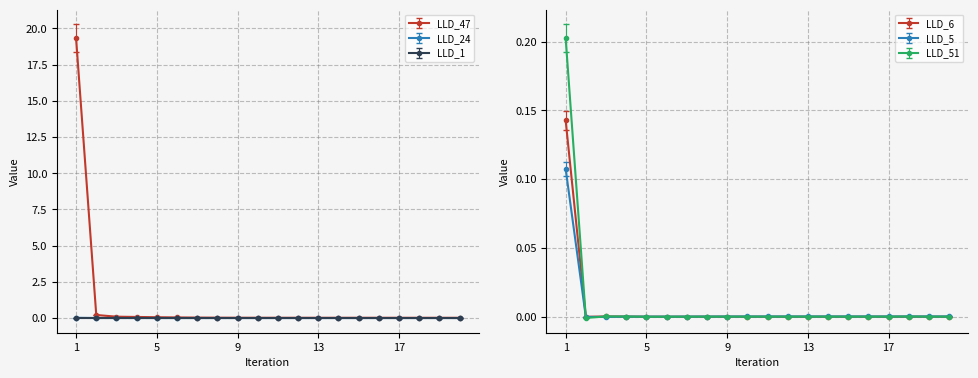

True or false: LLD_6 and LLD_47 intersect in this chart.

False